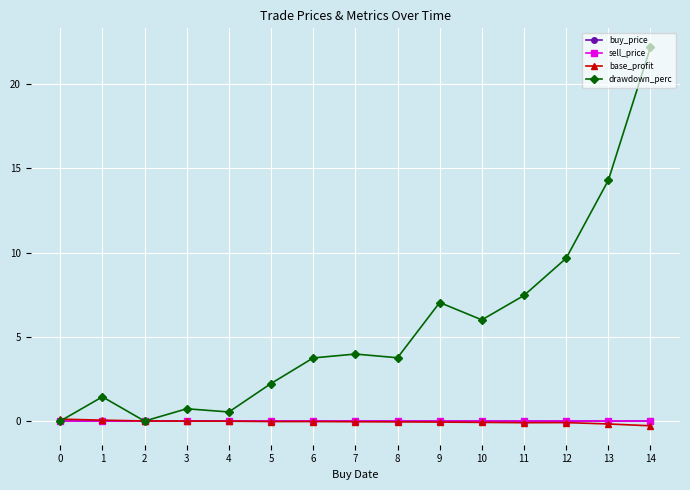

Where is the first local maximum for drawdown_perc?

1